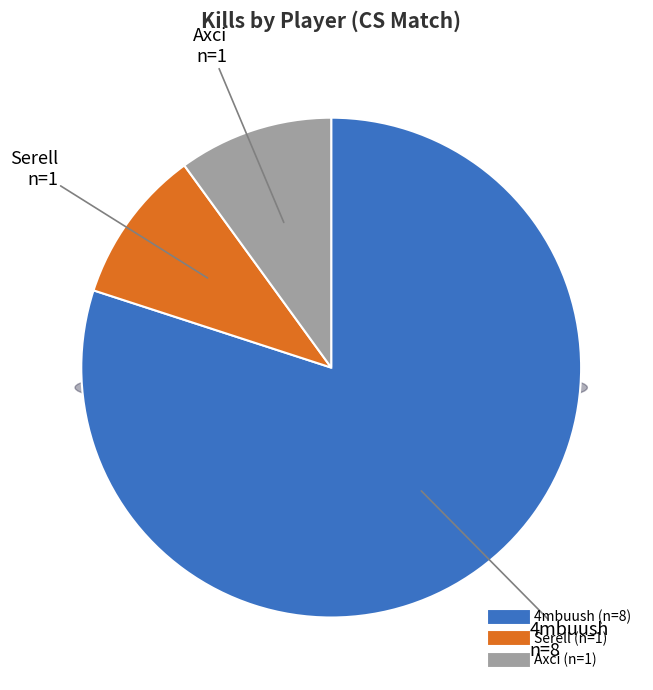

Count the number of slices in the pie.

3